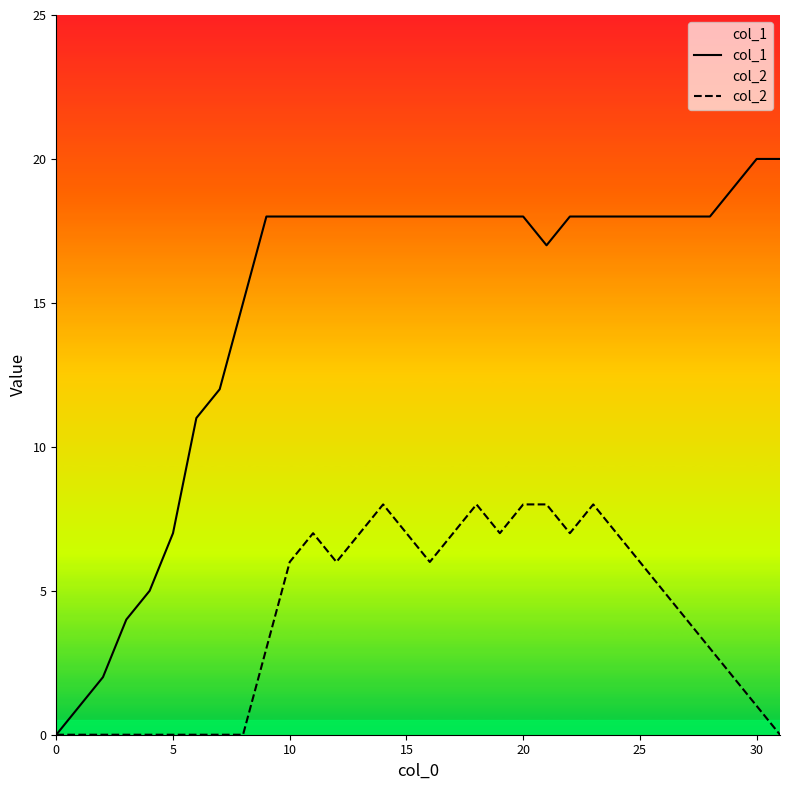

What is the average value of the col_2 series?

4